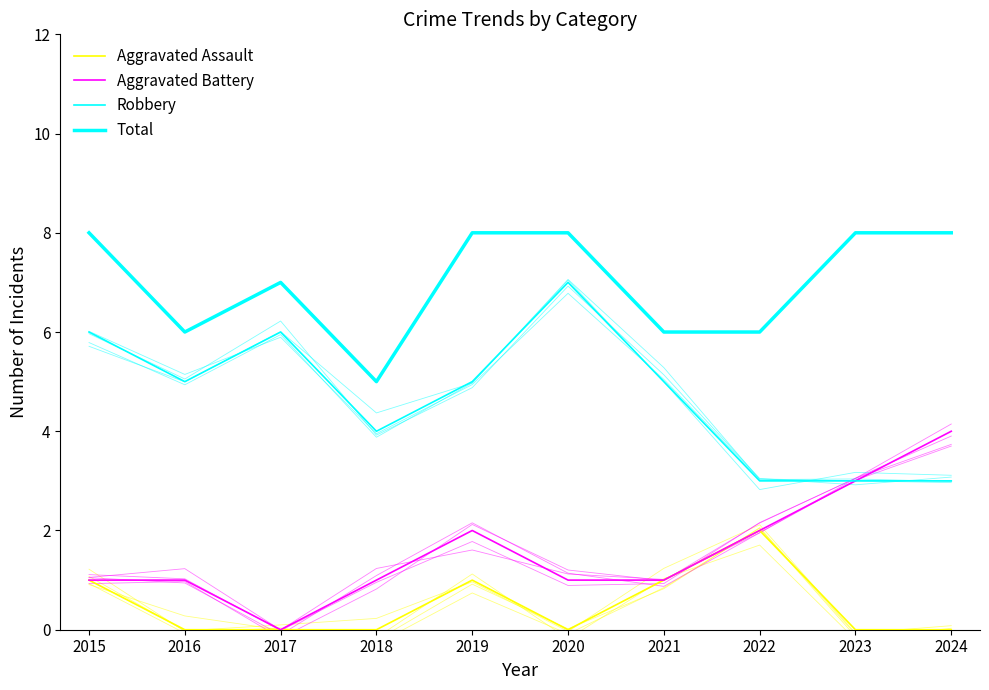

True or false: Robbery has more than 1 interior local peaks.

True